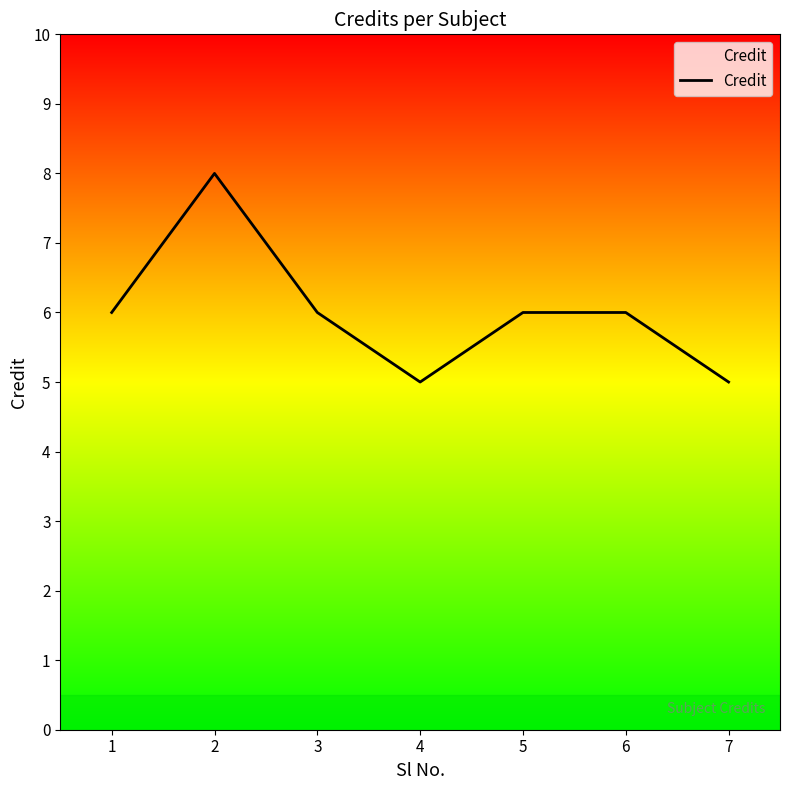

Count the number of categories in the chart.

7